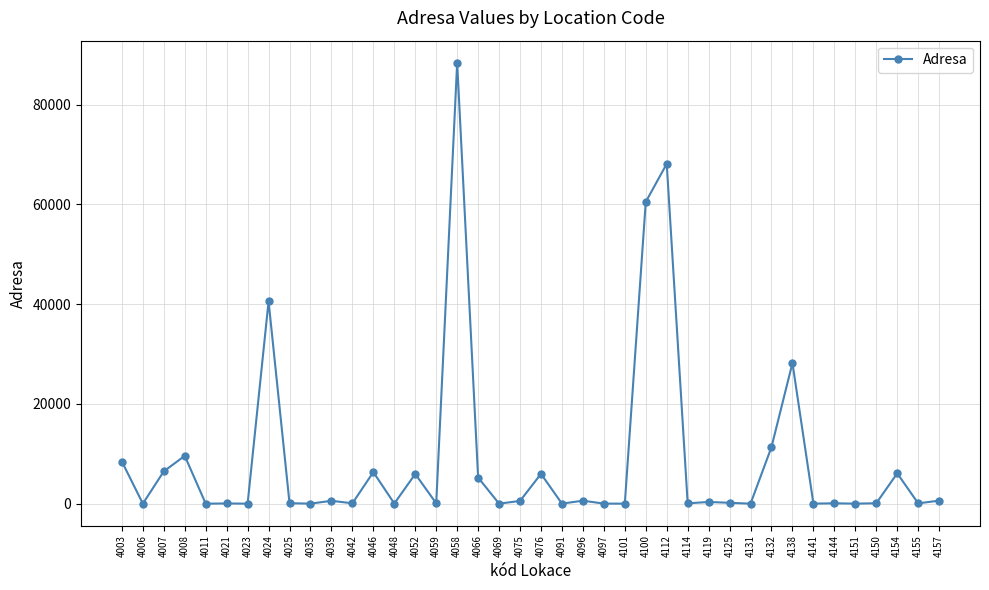

Where is the data nearest to the value 44189?

4024